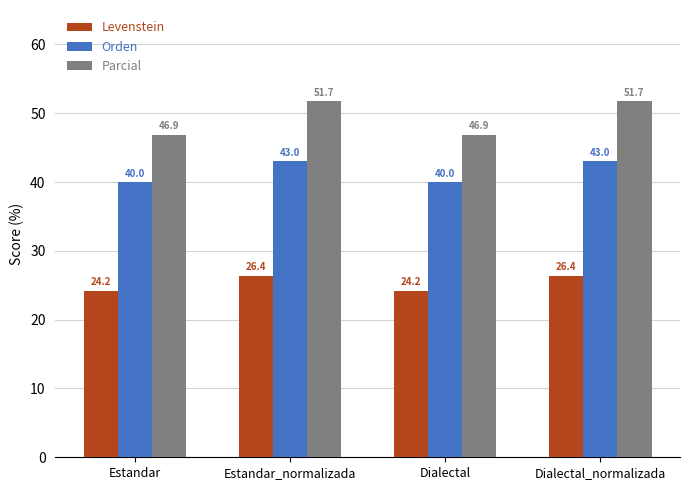

Reading left to right, what are all the values shown in this chart?

Levenstein: 24.2	26.4	24.2	26.4
Orden: 40.0	43.0	40.0	43.0
Parcial: 46.9	51.7	46.9	51.7